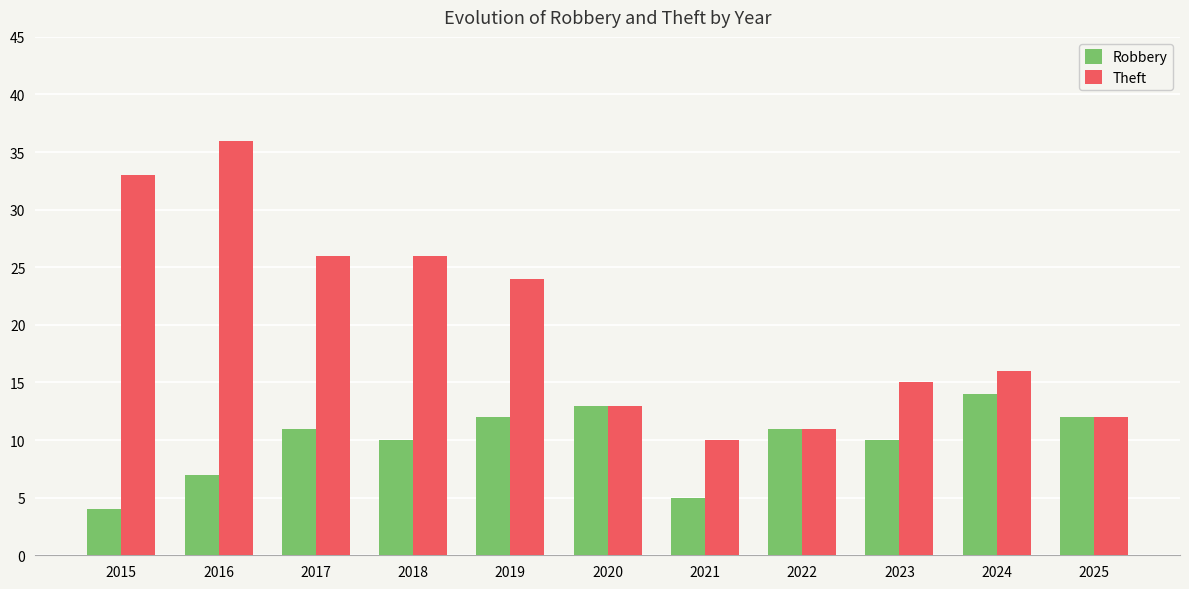

Are the bars horizontal?

No